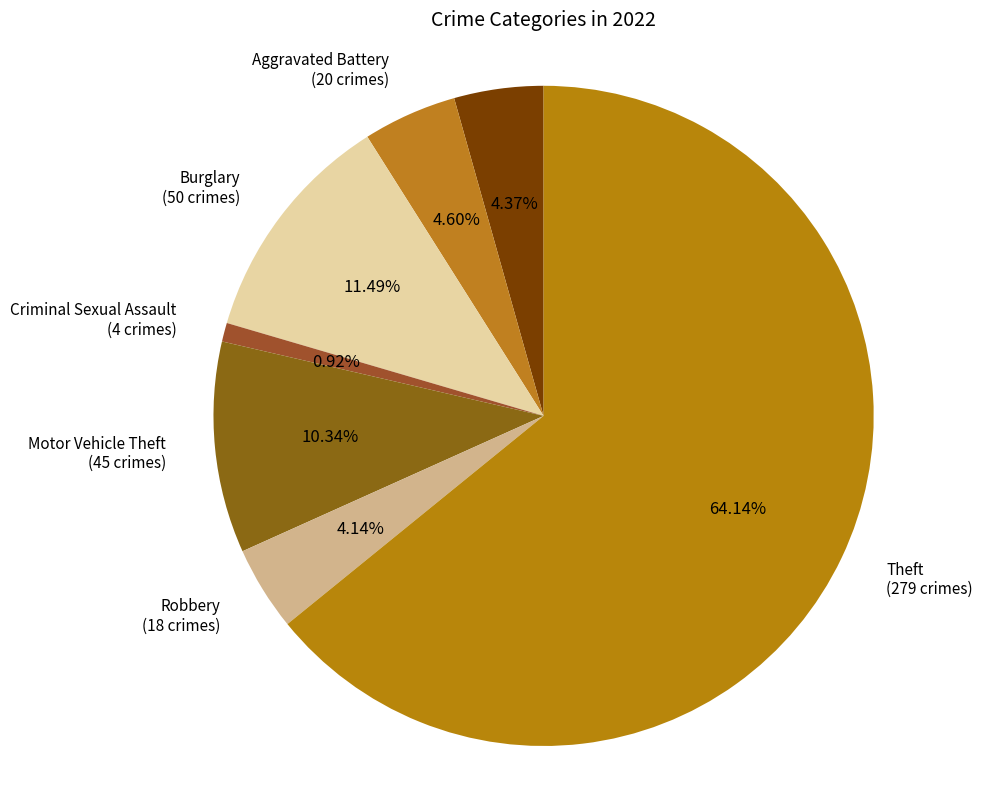

What percentage is the Aggravated Assault slice, to the nearest percent?

4%